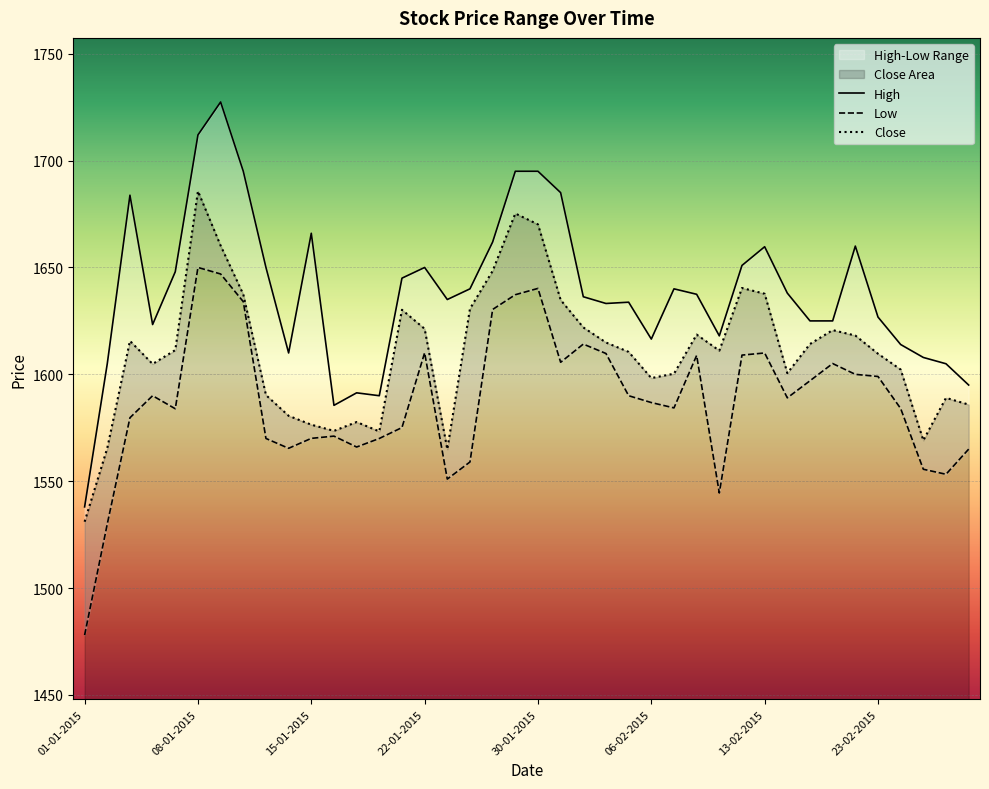

True or false: High and Low intersect in this chart.

False